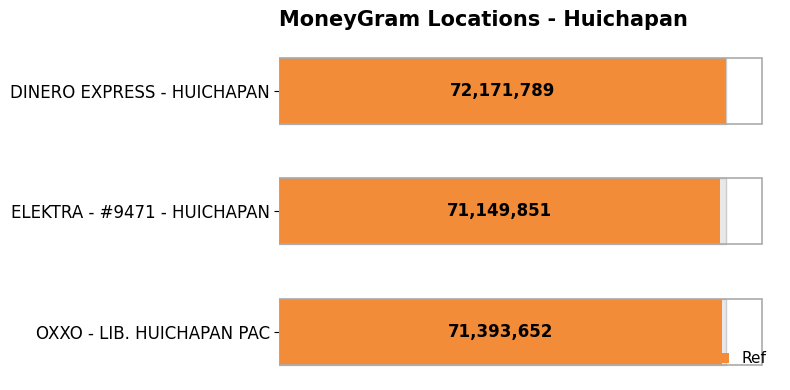

True or false: the data shows 71149851 at ELEKTRA - #9471 - HUICHAPAN.

True